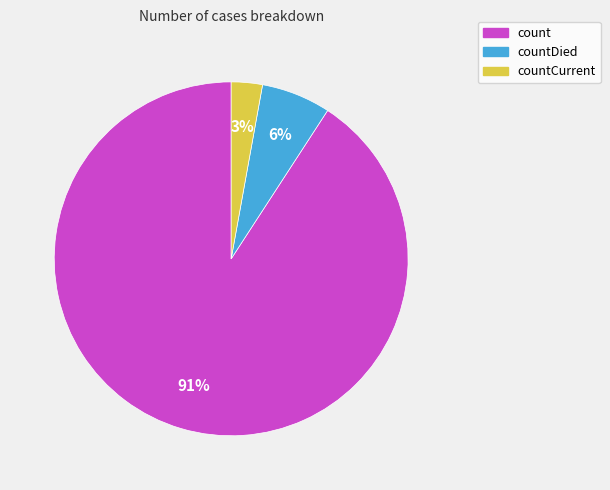

To the nearest percent, what is the difference between the largest and smallest slice percentages?

88%